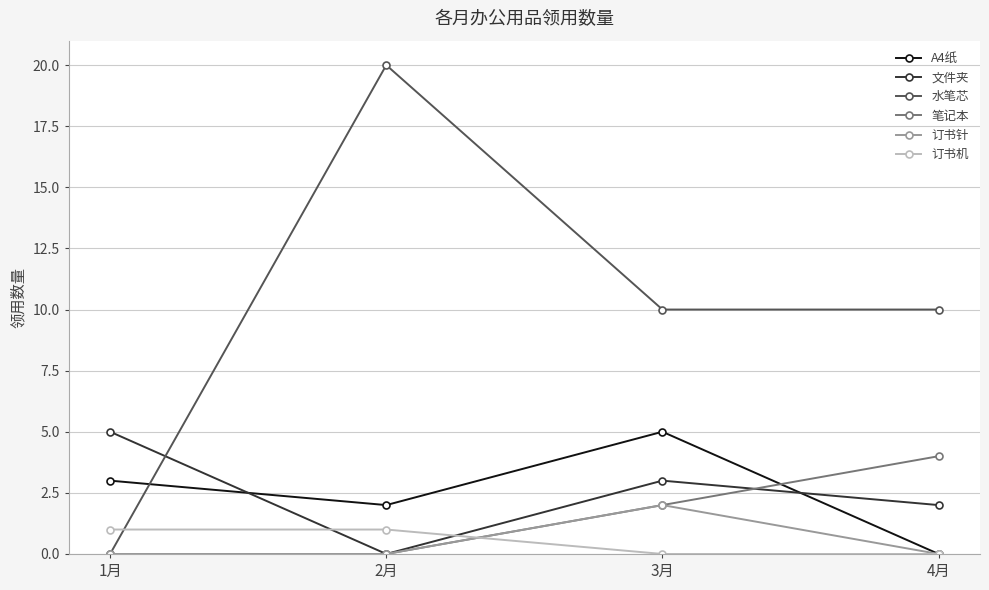

Count the number of data series in this chart.

6